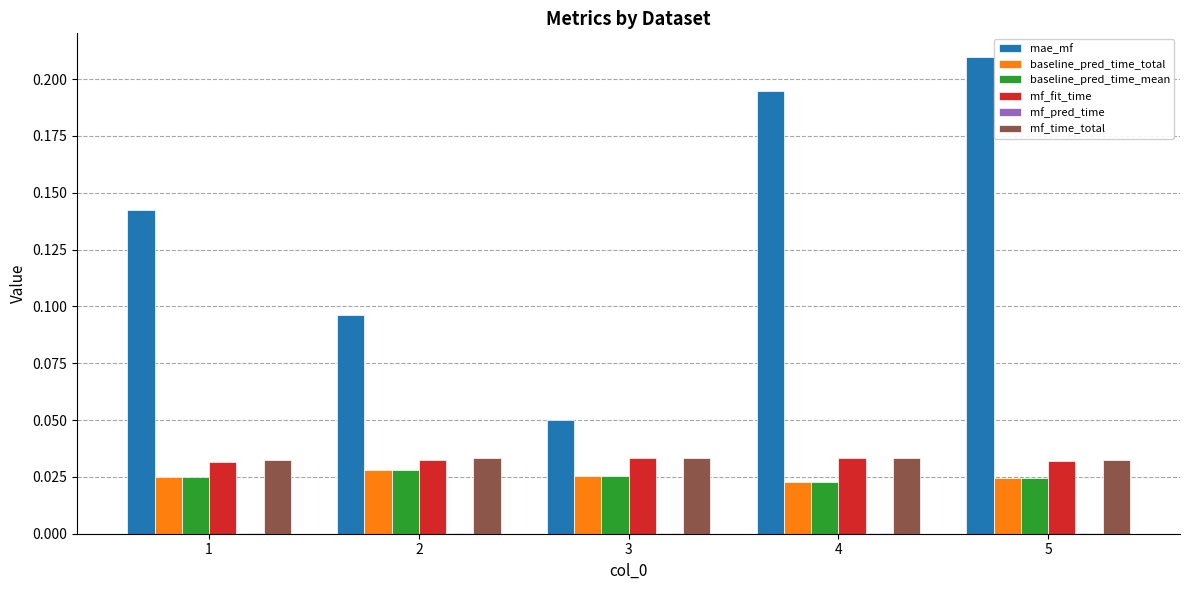

Which series has the largest total across all categories?

mae_mf